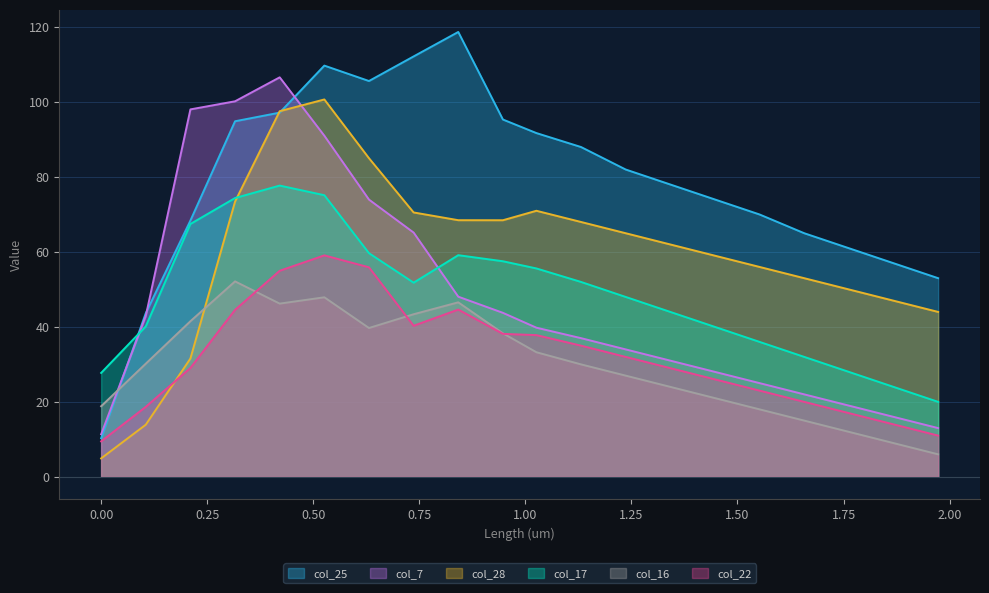

At 0.52612, list the series in order from largest to smallest.

col_25 (26), col_28 (29), col_7 (8), col_17 (18), col_22 (23), col_16 (17)